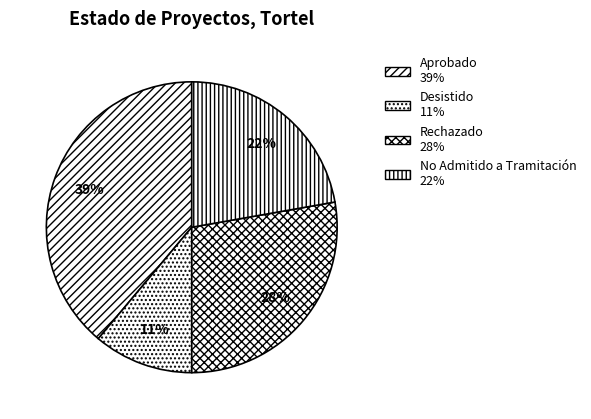

How many segments does this pie chart have?

4